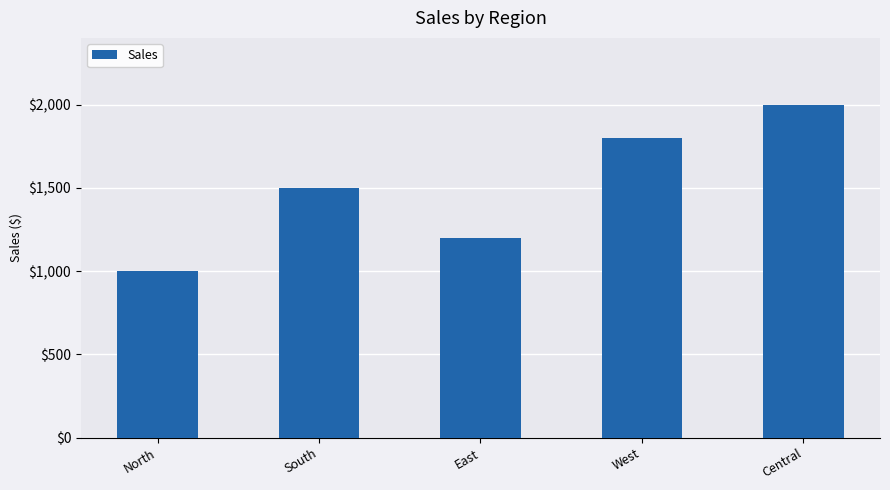

What is the greatest value displayed?

2000